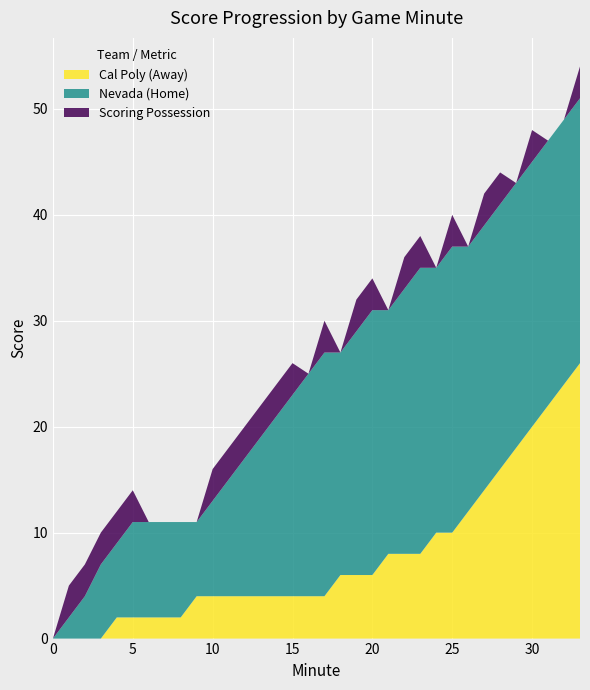

What are all the series names shown in the legend?

Cal Poly (Away), Nevada (Home), Scoring Possession